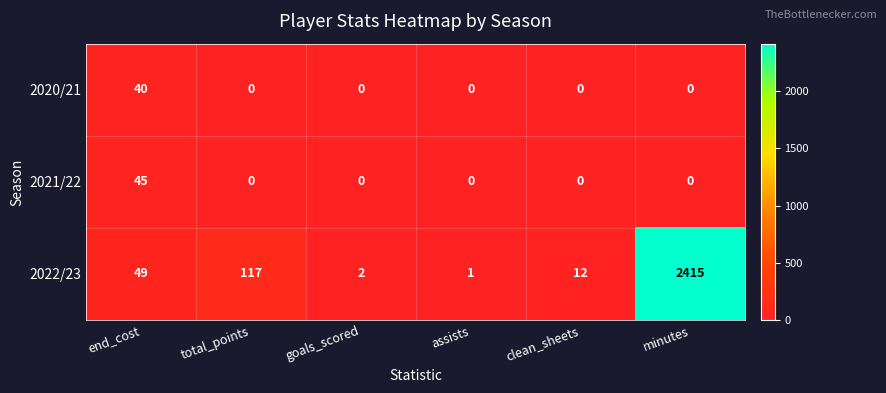

Reading left to right, what are all the values shown in this chart?

2020/21: end_cost=40	total_points=0	goals_scored=0	assists=0	clean_sheets=0	minutes=0
2021/22: end_cost=45	total_points=0	goals_scored=0	assists=0	clean_sheets=0	minutes=0
2022/23: end_cost=49	total_points=117	goals_scored=2	assists=1	clean_sheets=12	minutes=2415